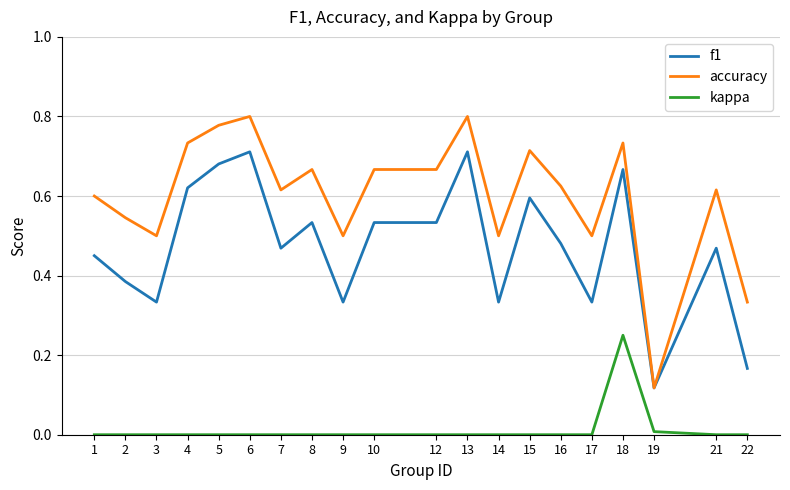

Which series has the largest total across all categories?

accuracy